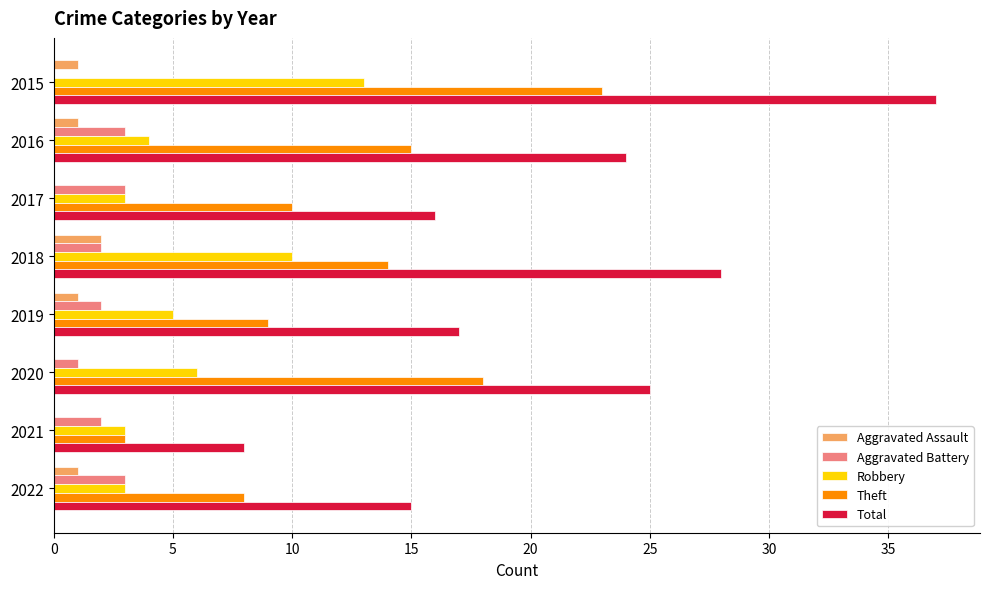

What are all the series names shown in the legend?

Aggravated Assault, Aggravated Battery, Robbery, Theft, Total